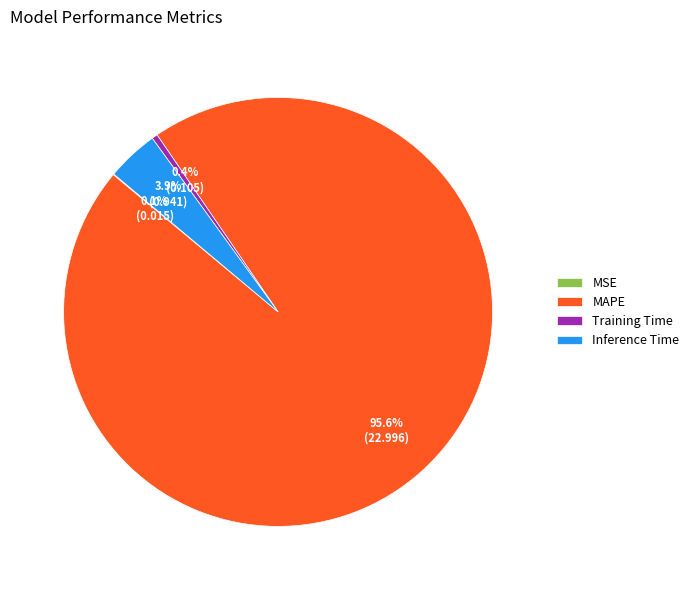

To the nearest percent, what is the difference between the Training Time and MAPE slice percentages?

95%